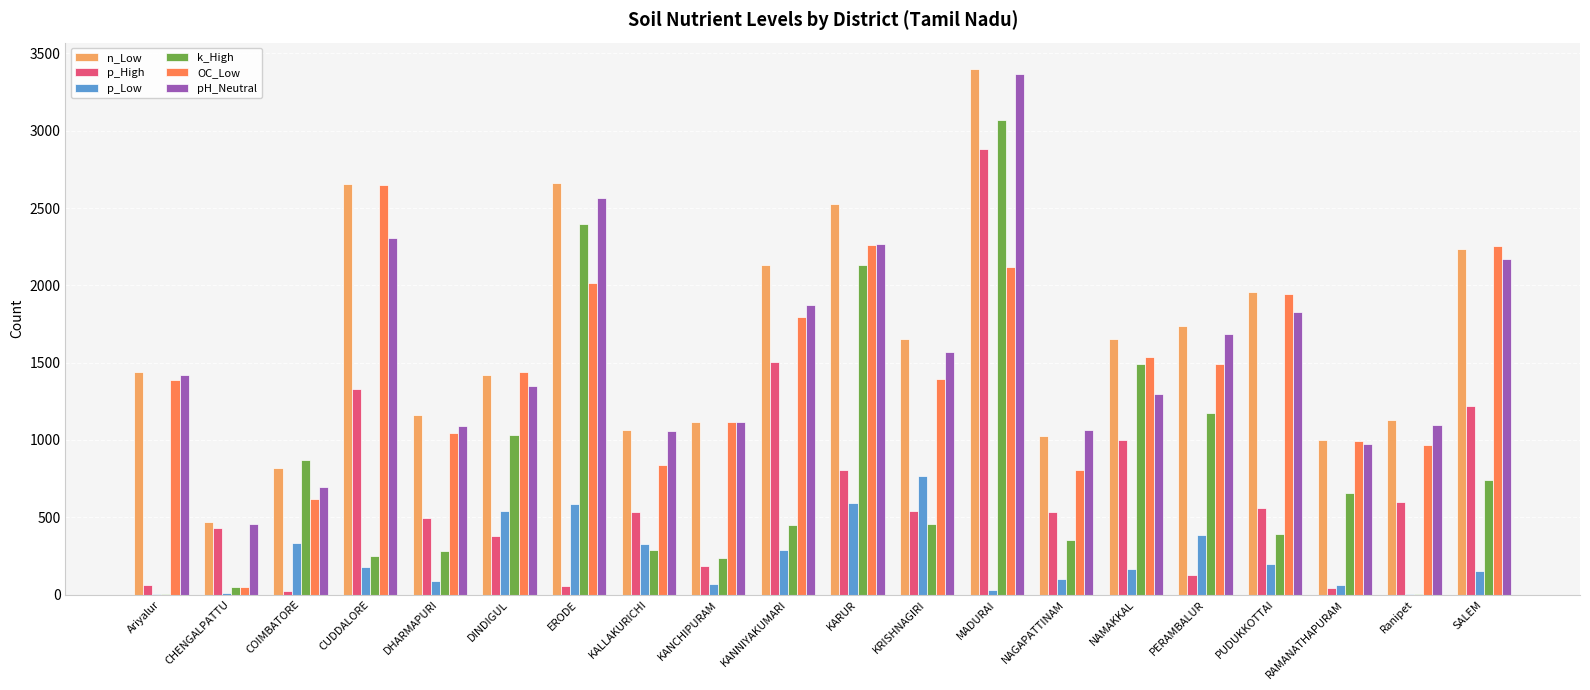

At which label is k_High closest to 1536?

NAMAKKAL